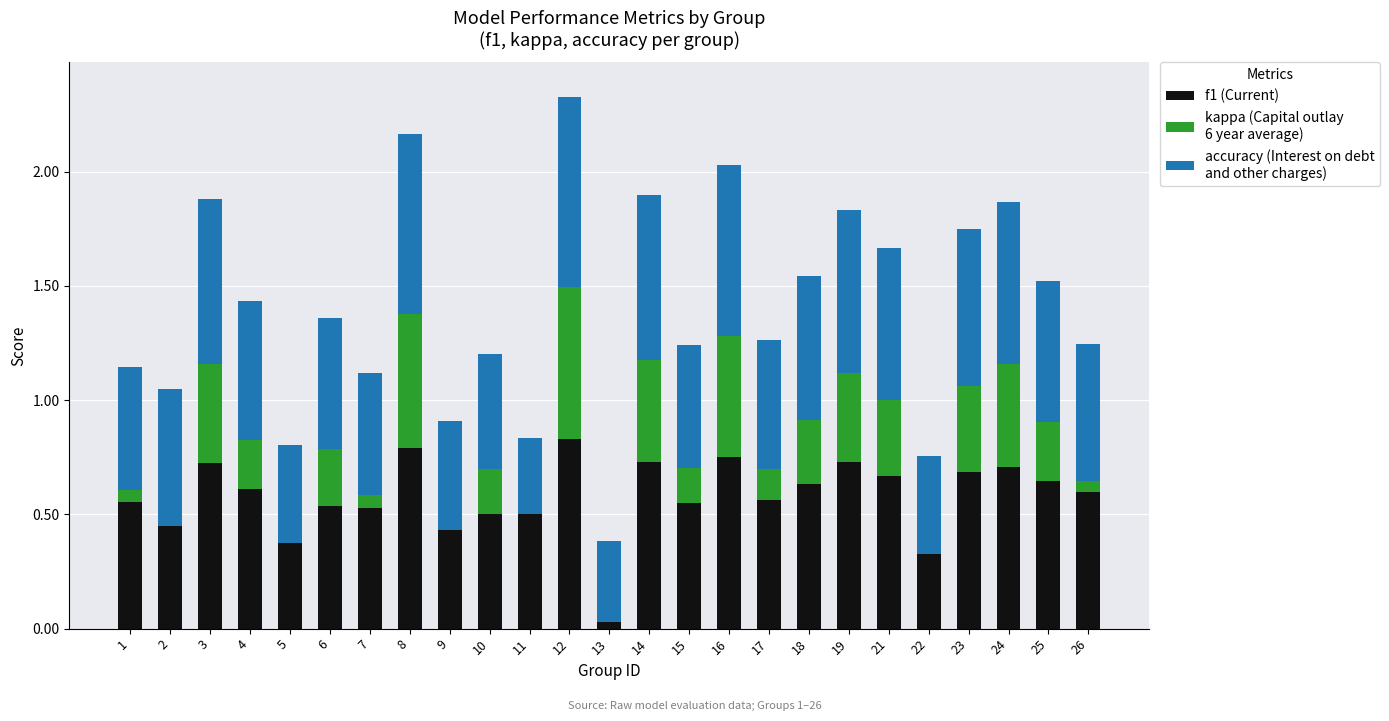

What is the sum of all accuracy values?

14.9